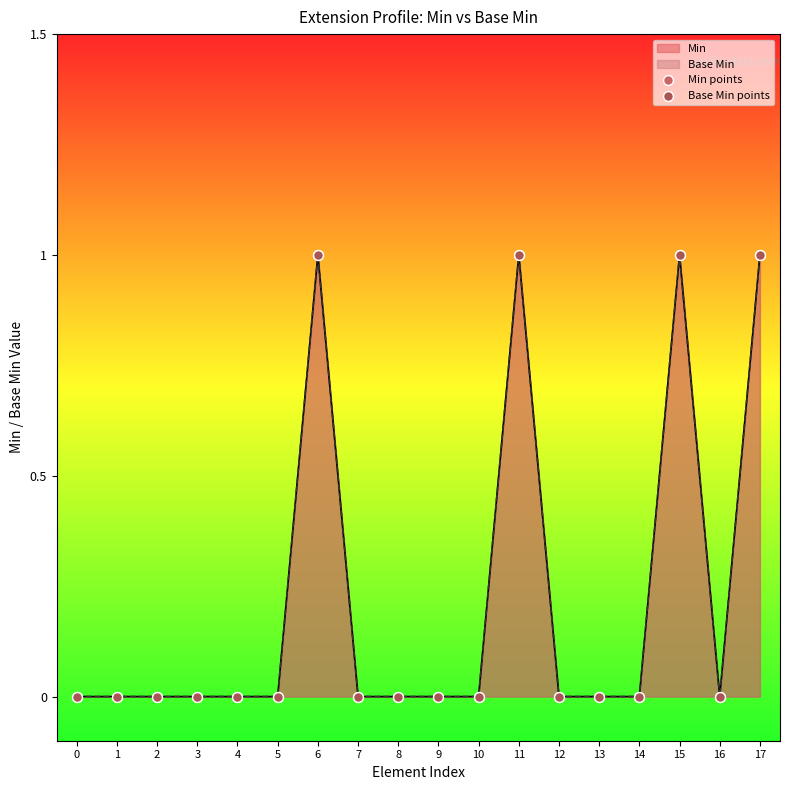

At how many categories does at least one series exceed 0?

4